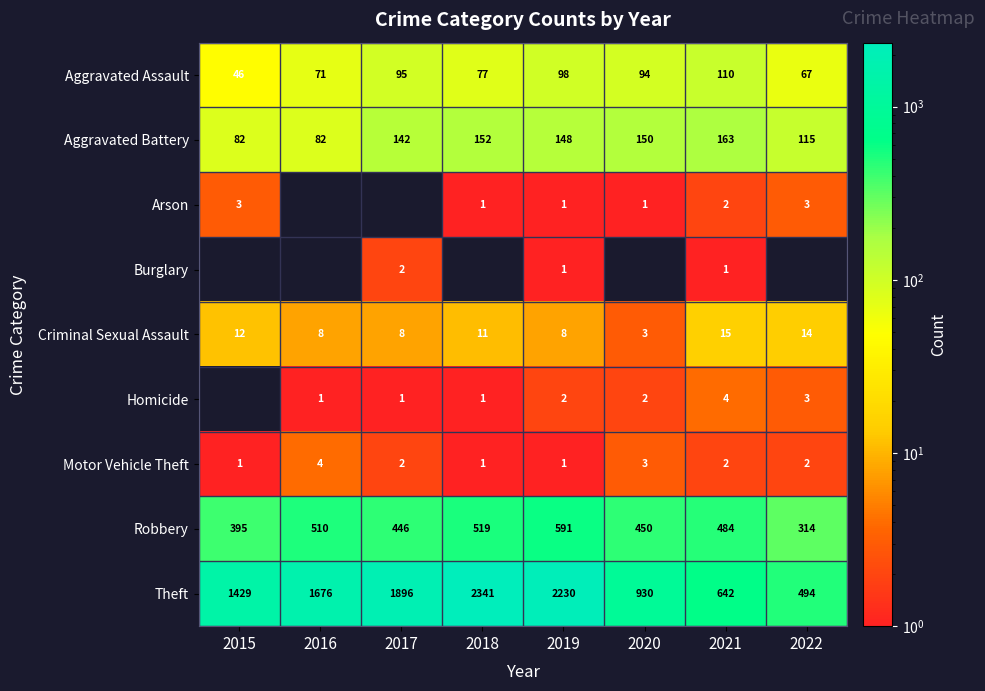

Read the Aggravated Battery value at 2021, to the nearest 10.

160